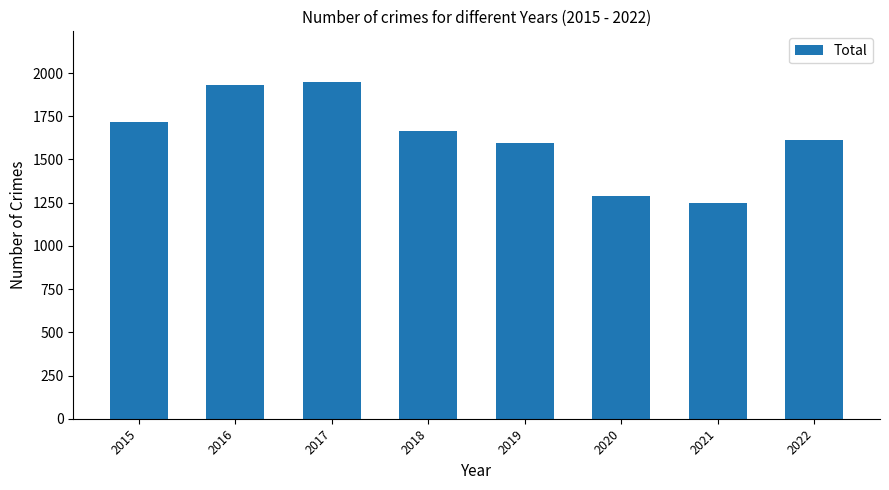

What is the value of the 1st bar from the left?

1716